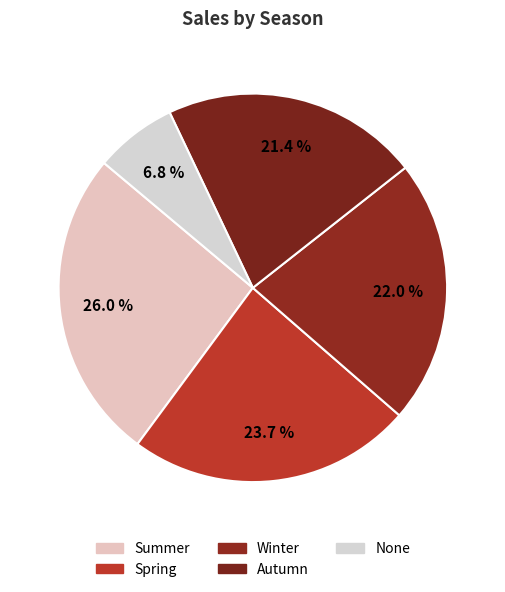

Is the sum of Summer and Winter greater than half?

No